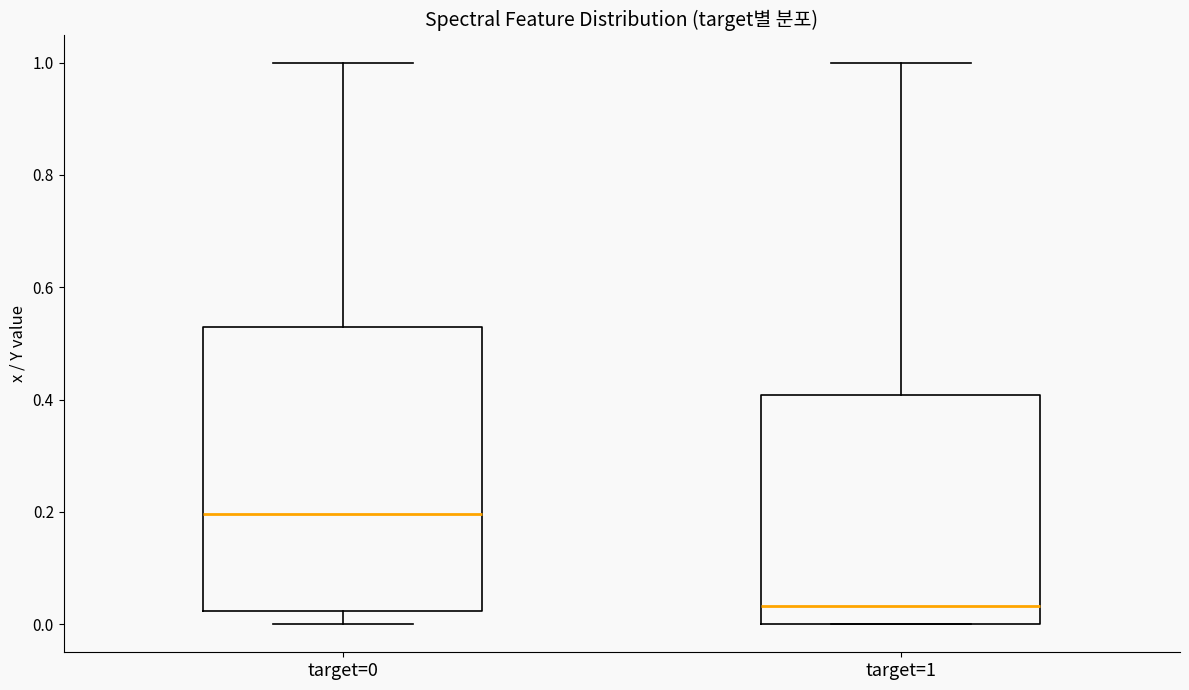

Reading left to right, read every box against the y-axis: the position of its median line, the range the box covers, and the ends of its whiskers. The values are not printed on the chart, so give them approximately, as read against the axis.

target=0: median 0.20, box 0.02 to 0.52, whiskers 0.00 to 1.00
target=1: median 0.04, box 0.00 to 0.40, whiskers 0.00 to 1.00